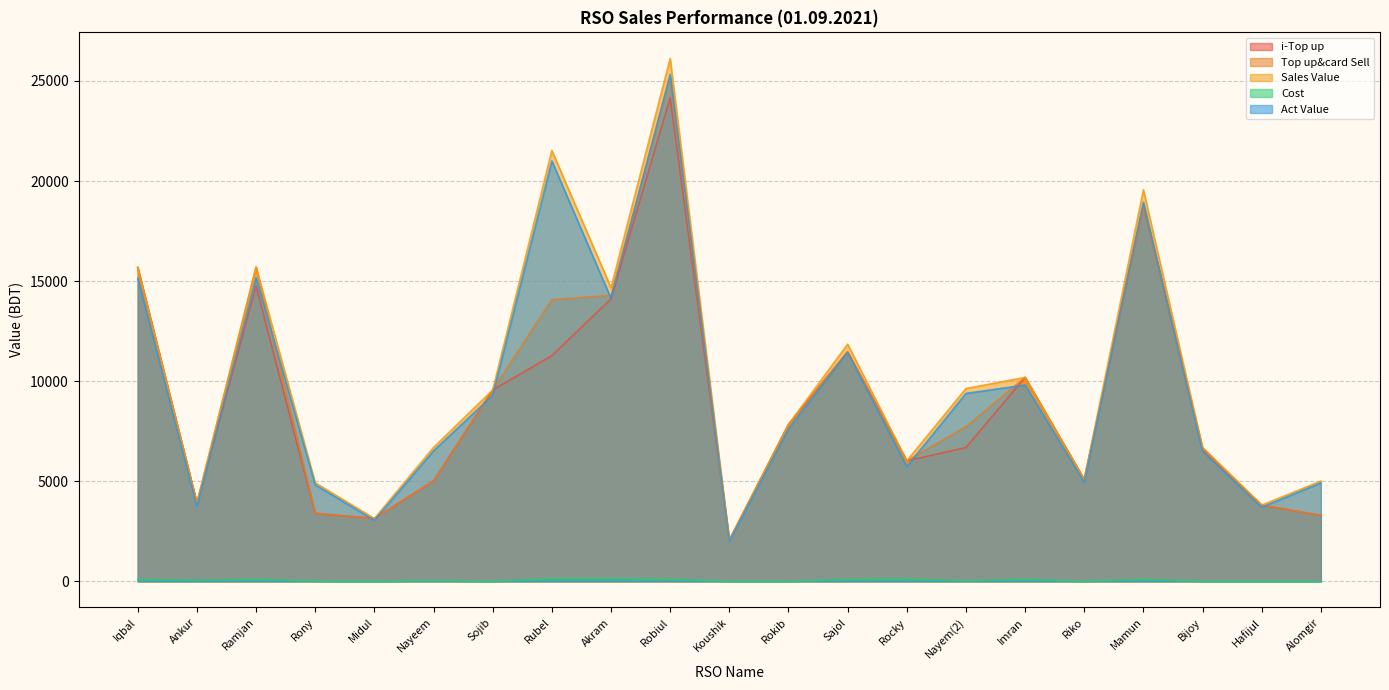

Which has a higher value, Rocky or Robiul?

Robiul